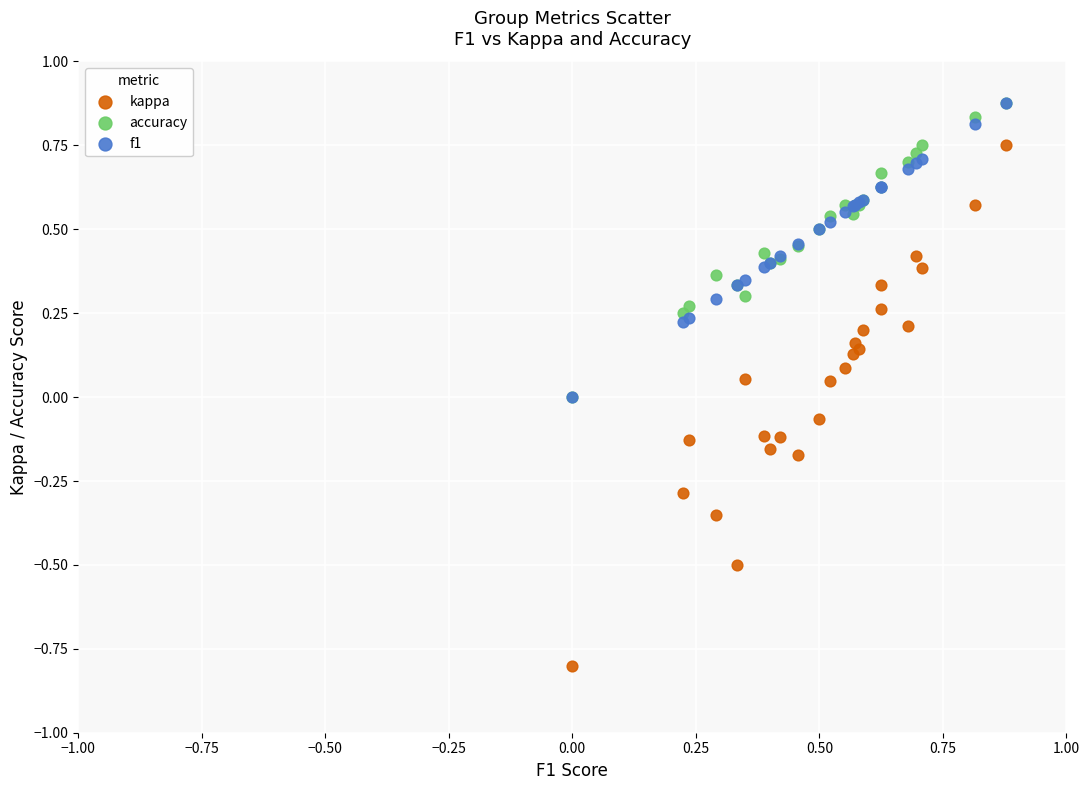

What are all the series names shown in the legend?

kappa, accuracy, f1